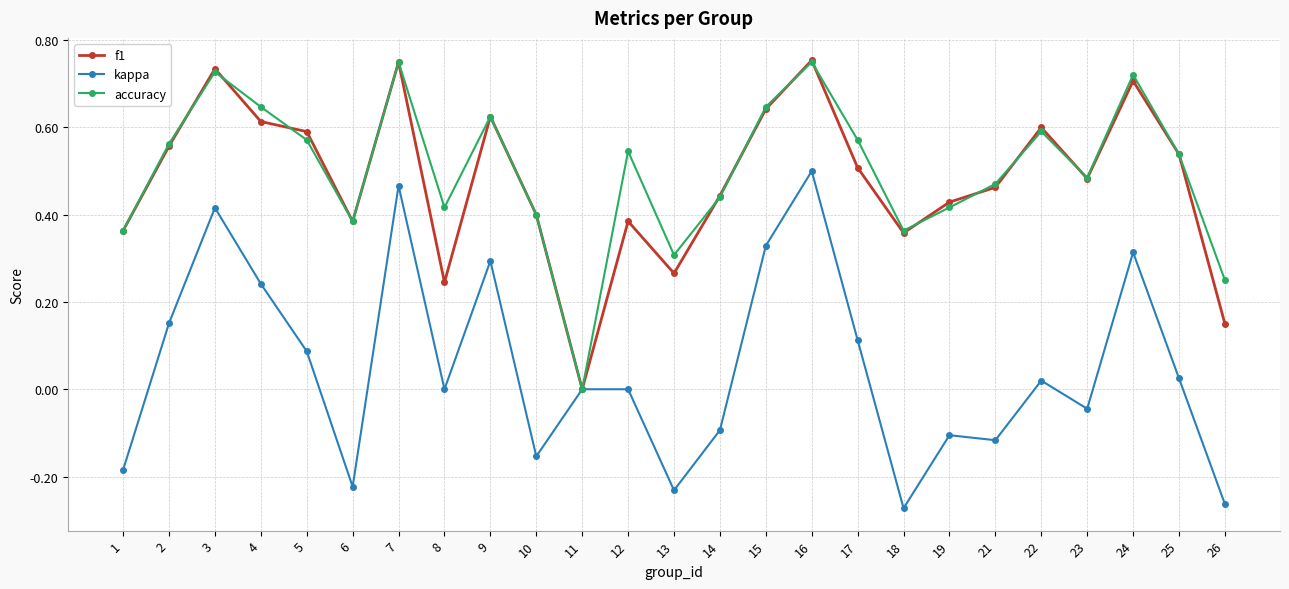

Which series has the largest total across all categories?

accuracy